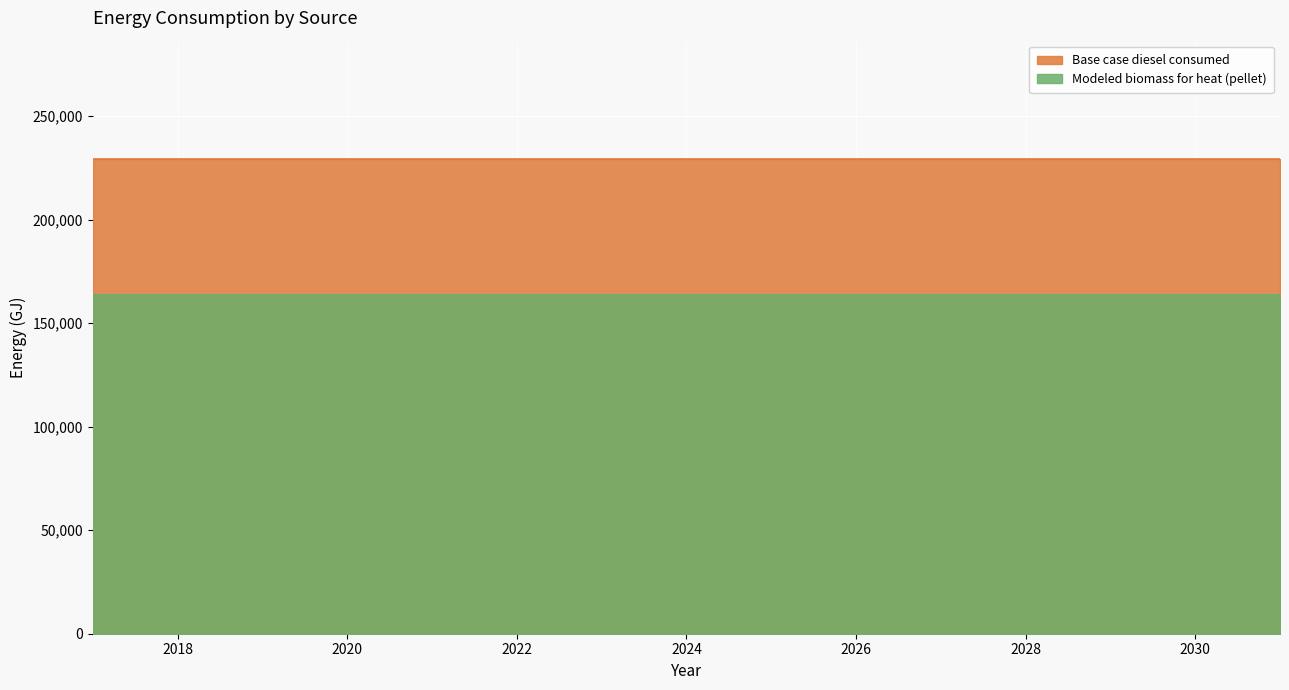

True or false: Base case diesel consumed has a value of 100076.1 at 2022.

False